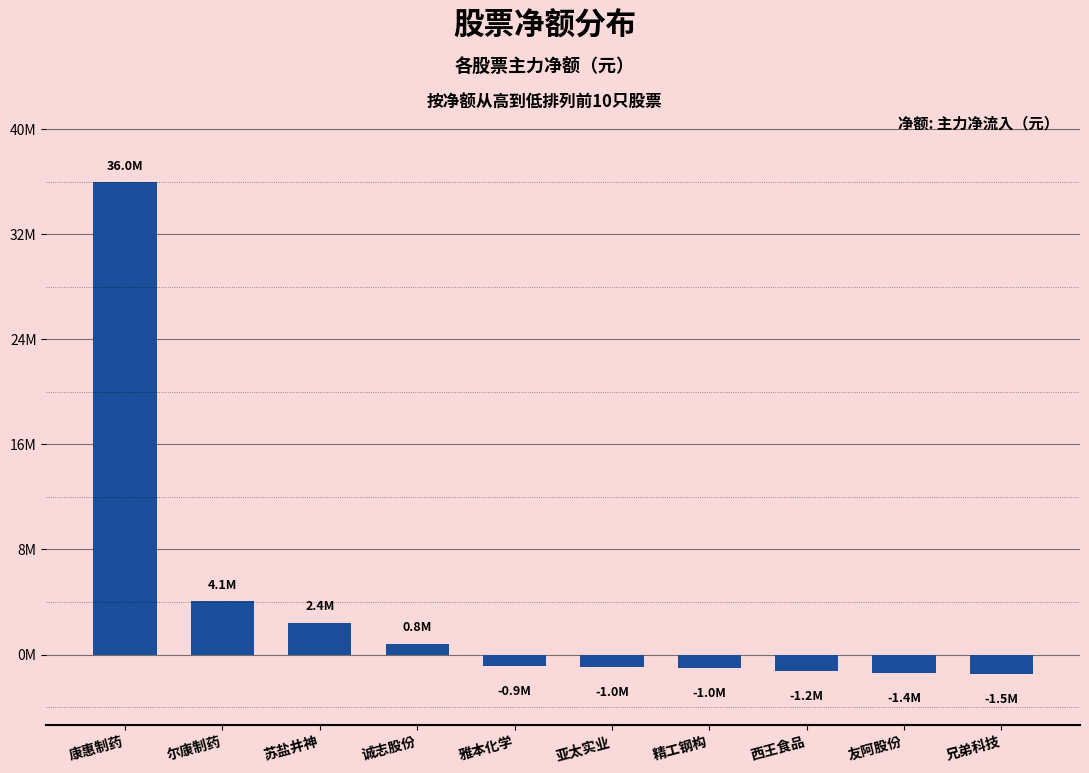

Are the bars grouped side by side (vs. stacked)?

No